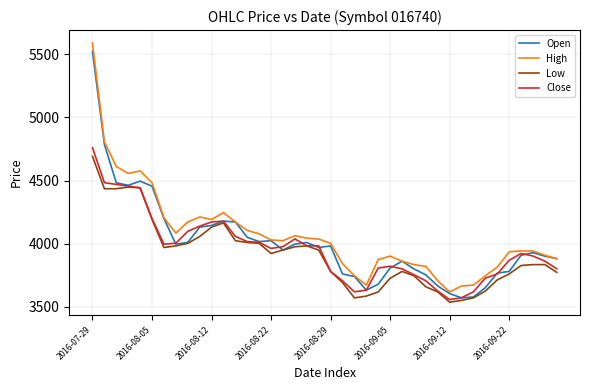

True or false: High and Low intersect in this chart.

False